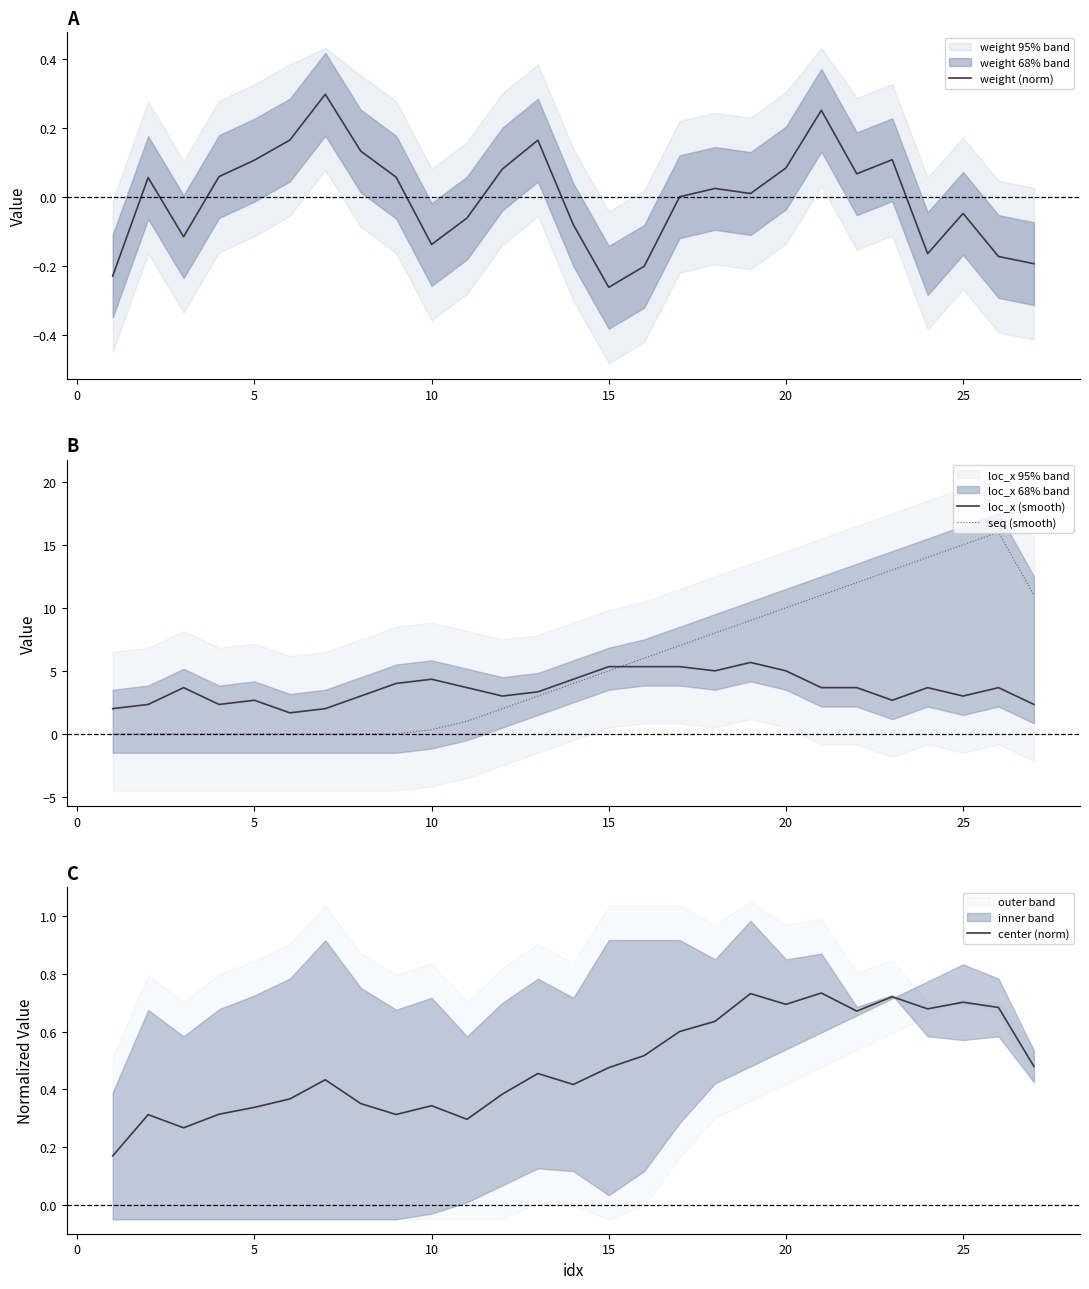

Is it true that loc_x (smooth) equals 5.0 at 20?

True